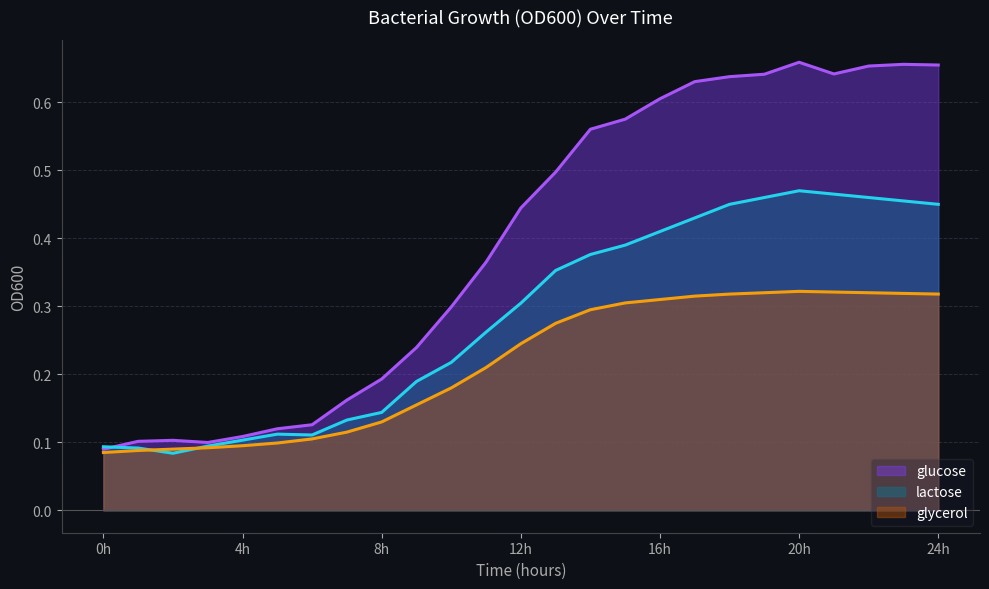

What is the value of the lactose point at the 4th from the left?

0.1